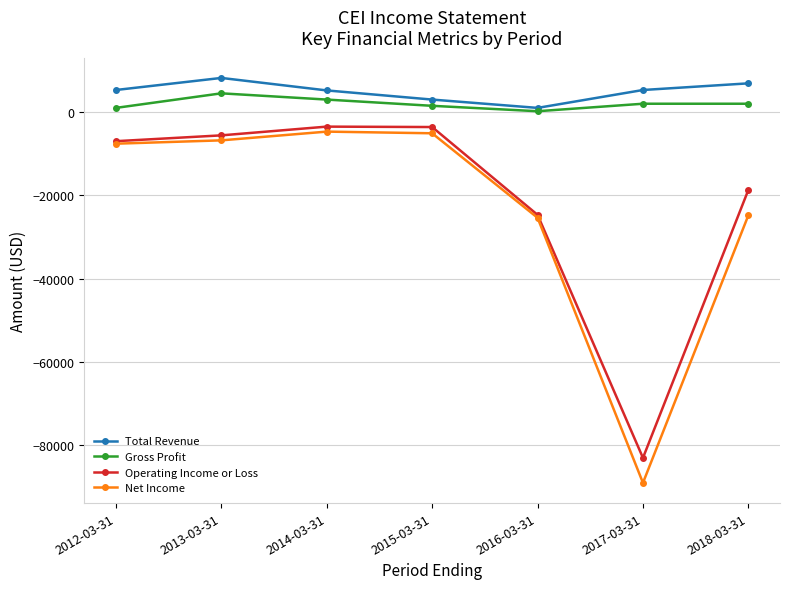

True or false: Net Income and Gross Profit intersect in this chart.

False